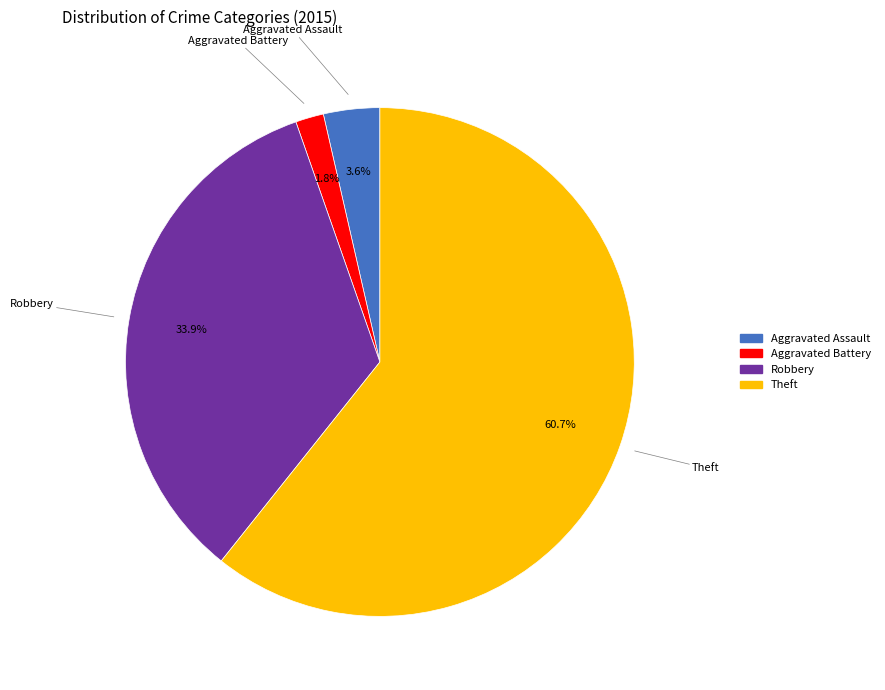

Is there any slice that represents more than half of the pie?

Yes